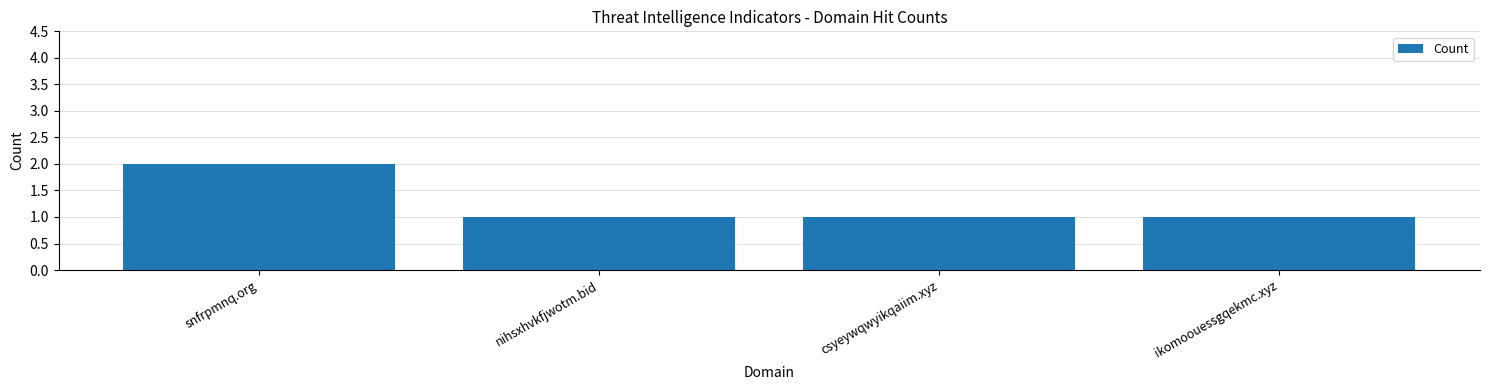

What is the minimum value shown in the chart?

1